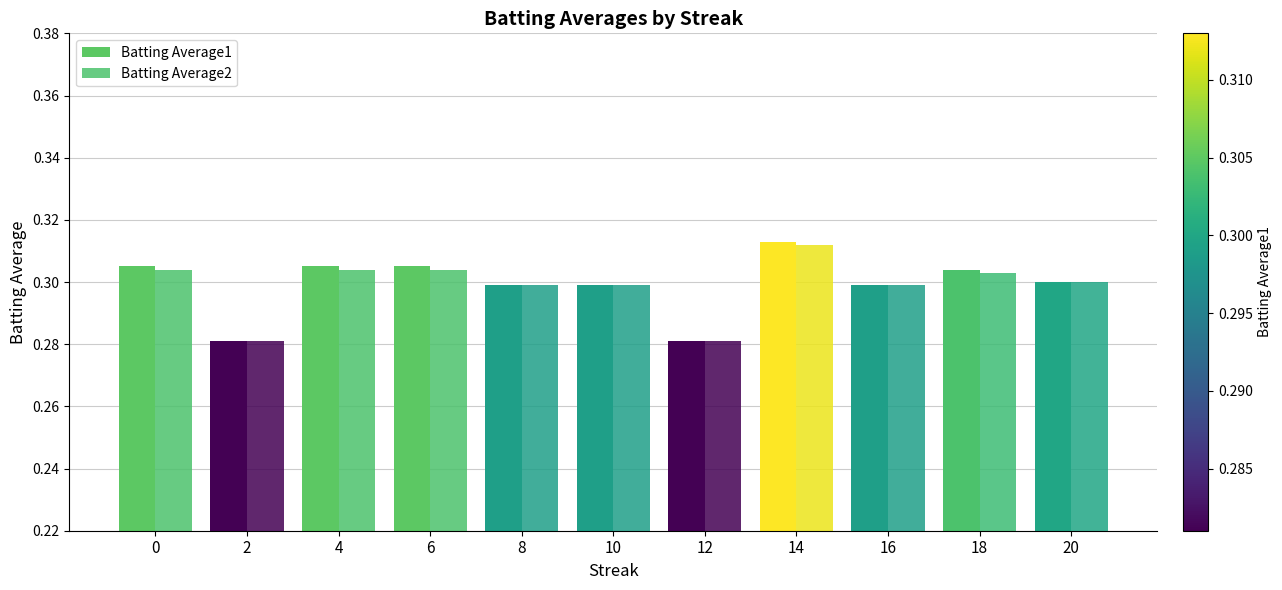

How many series are shown in this chart?

2